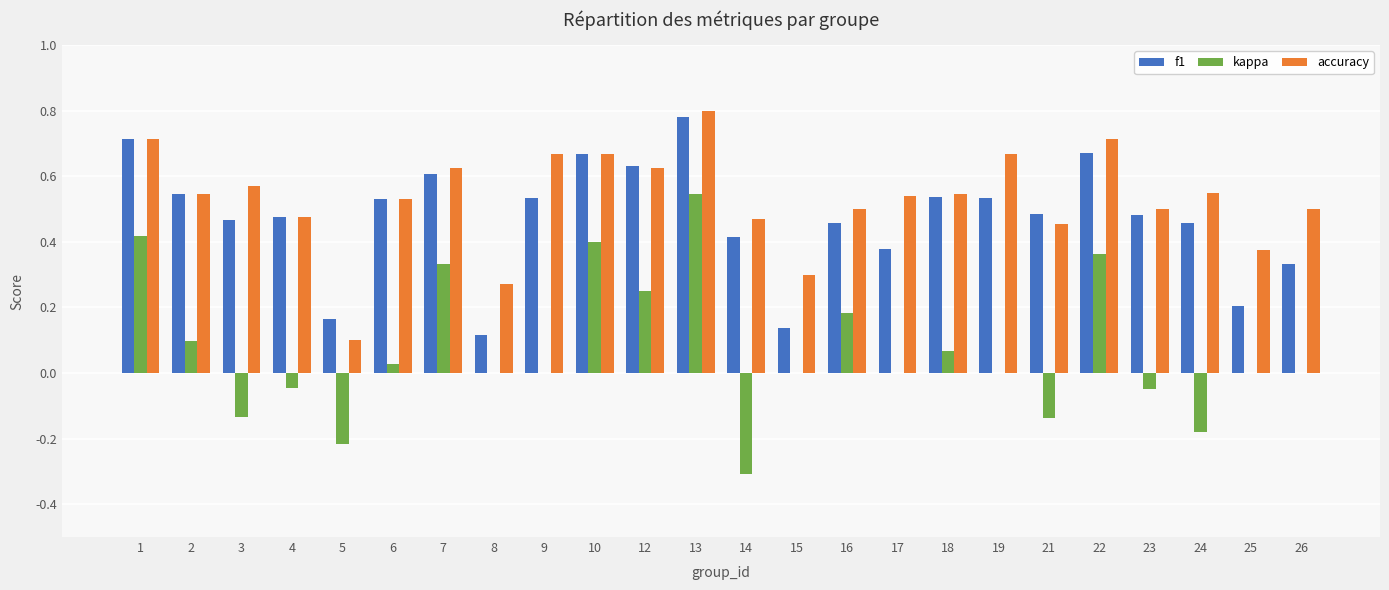

At which label is accuracy closest to 0?

5